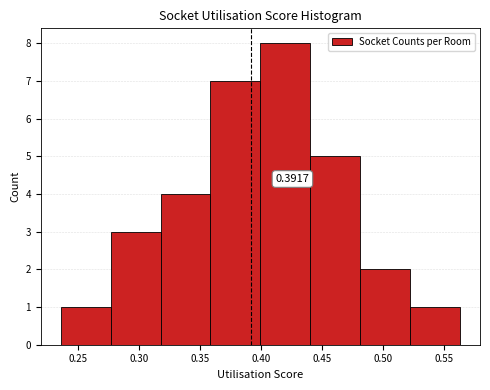

Which range on the x-axis has the tallest bar?

0.400 to 0.440